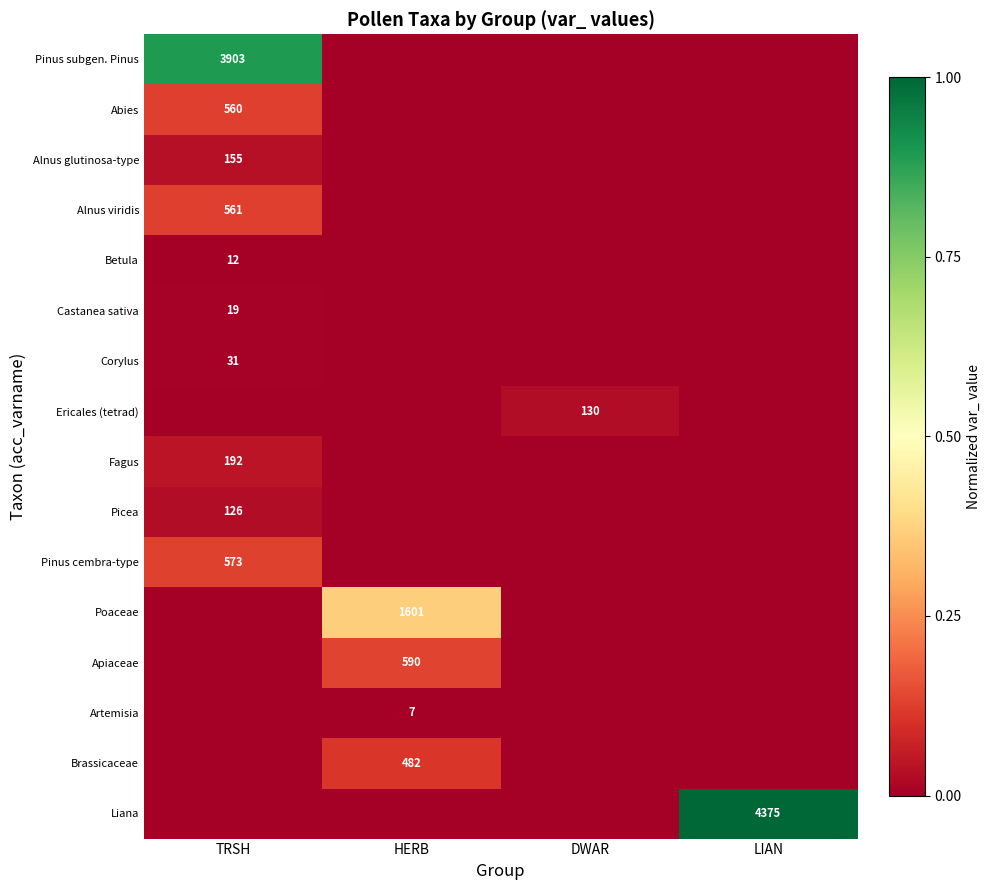

At how many categories does at least one series exceed 0?

4